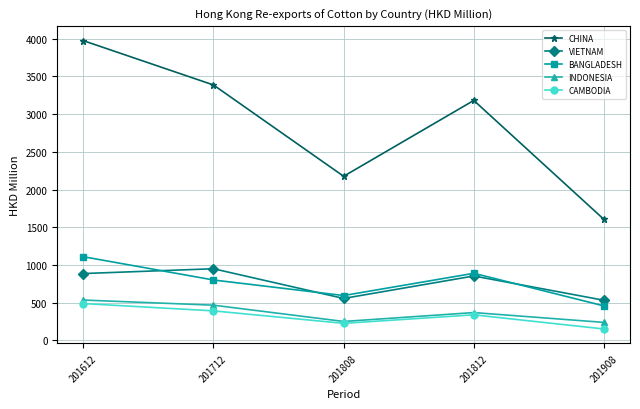

Which series has the largest range (max minus min)?

CHINA